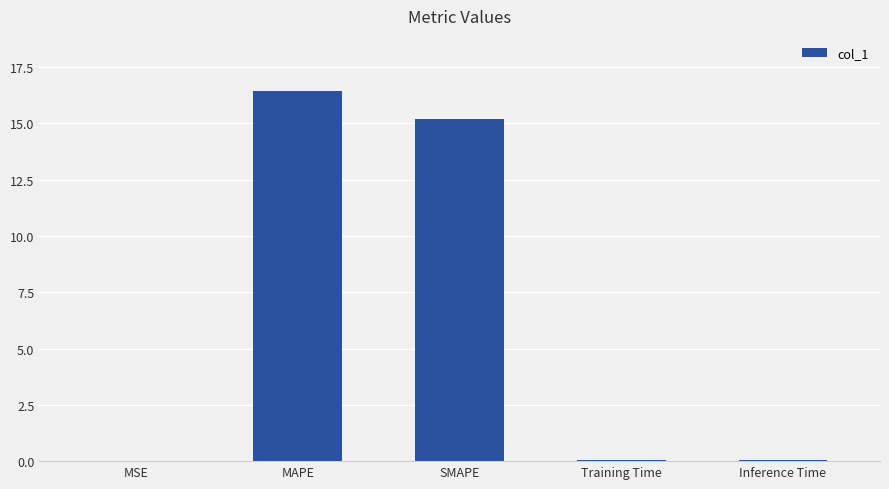

At which label is the value closest to 8?

SMAPE